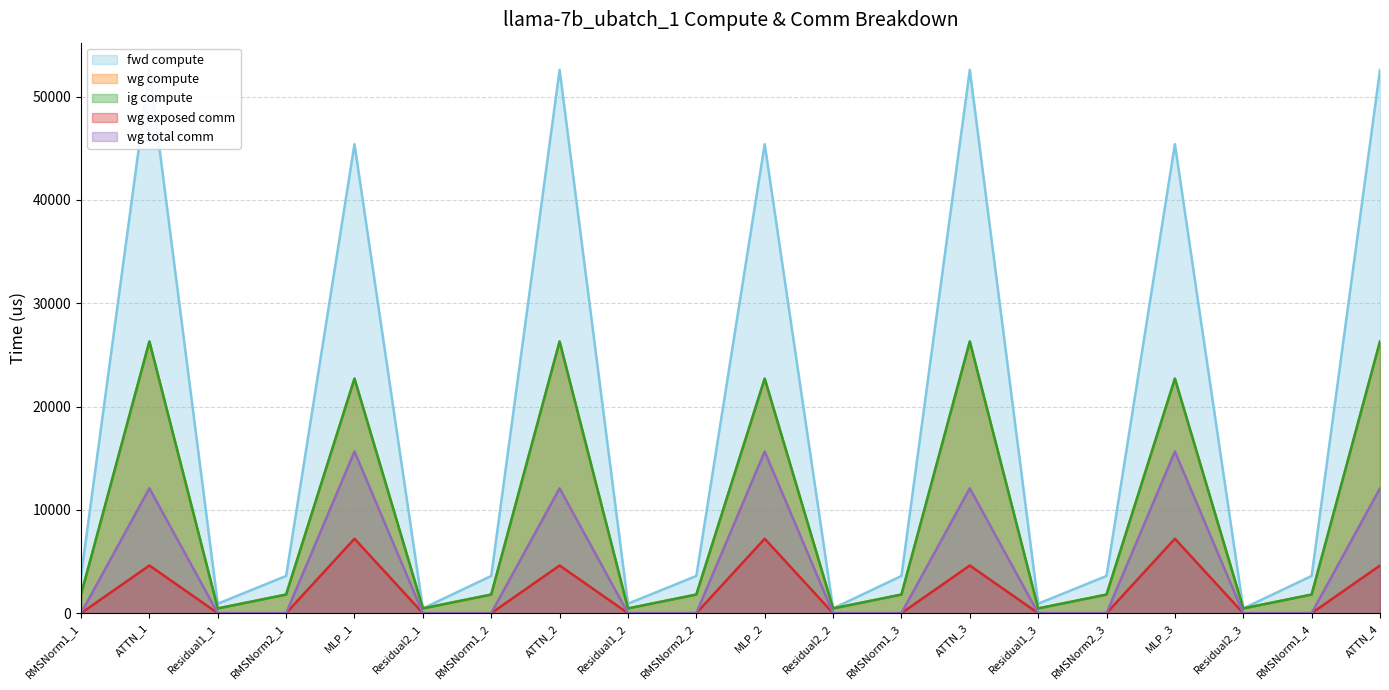

What is the average value of the ig compute (line) series?

9432.5